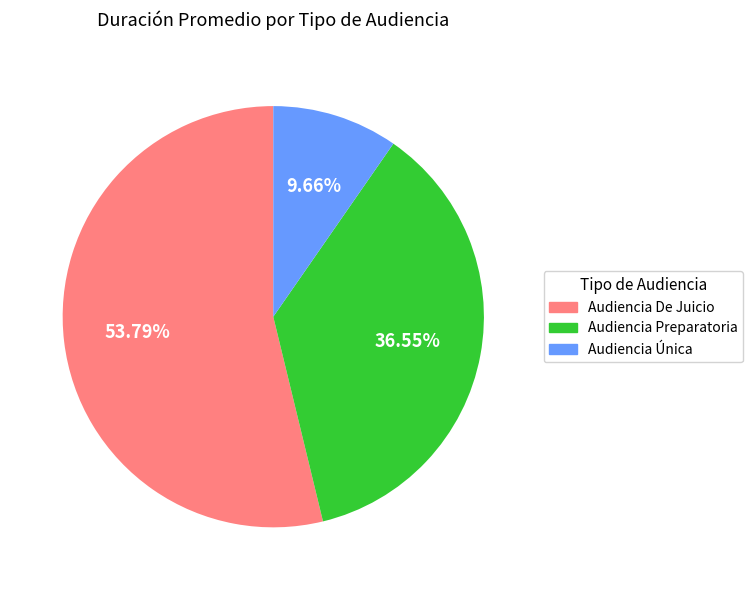

Approximately how many times larger is the value at Audiencia Preparatoria compared to Audiencia De Juicio?

0.7